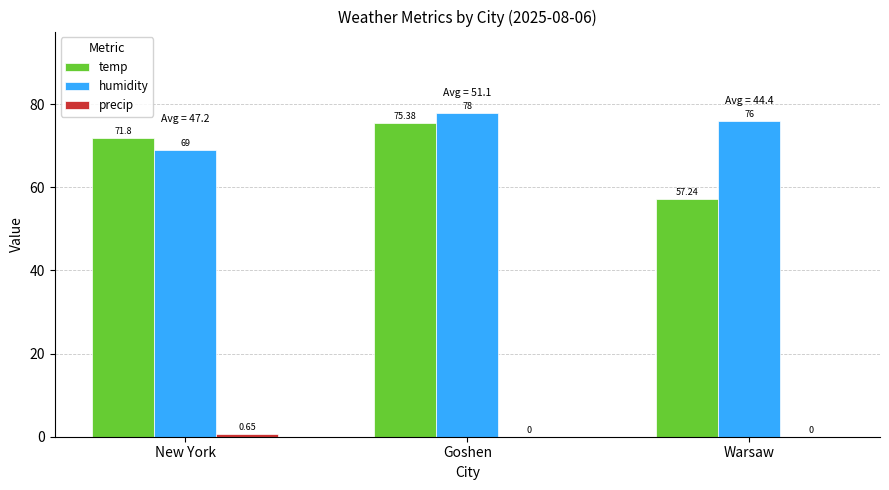

Between New York and Goshen, which series saw the biggest shift?

humidity